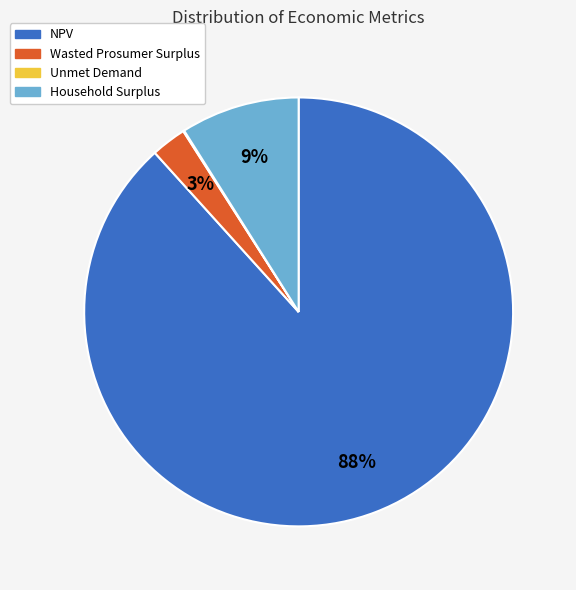

Which slice is the largest?

NPV